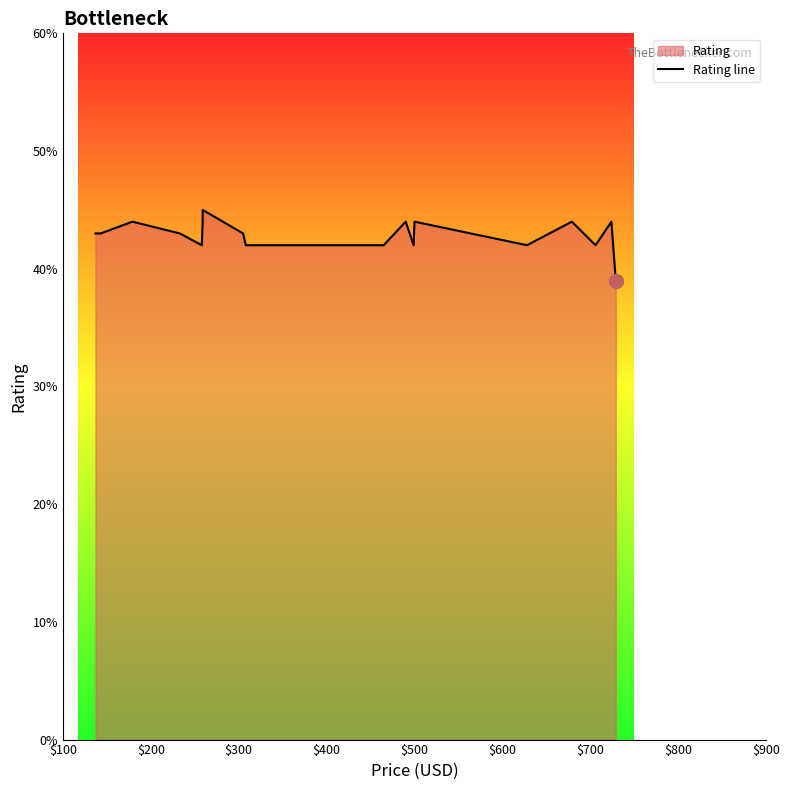

How many points are lower than both their immediate neighbors (excluding endpoints)?

4